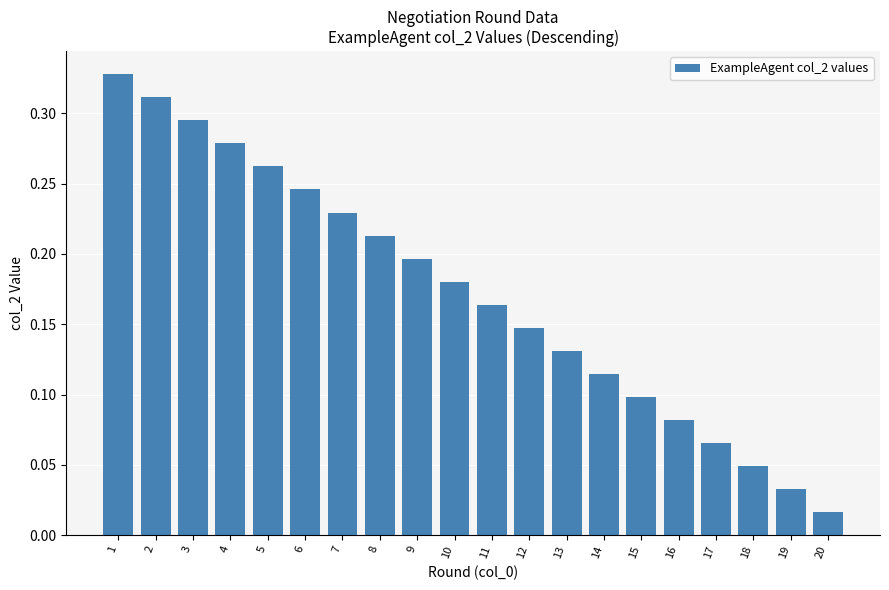

What is the sum of all values?

3.4